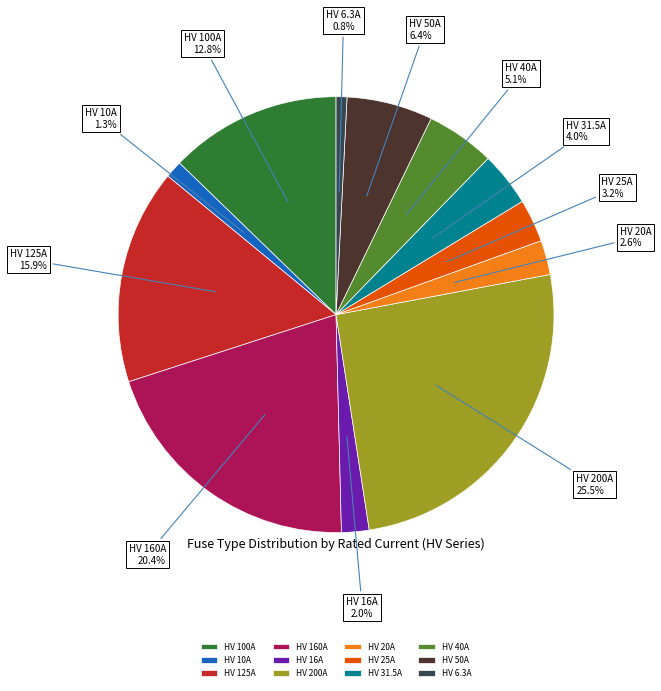

Is there a majority slice in this chart?

No